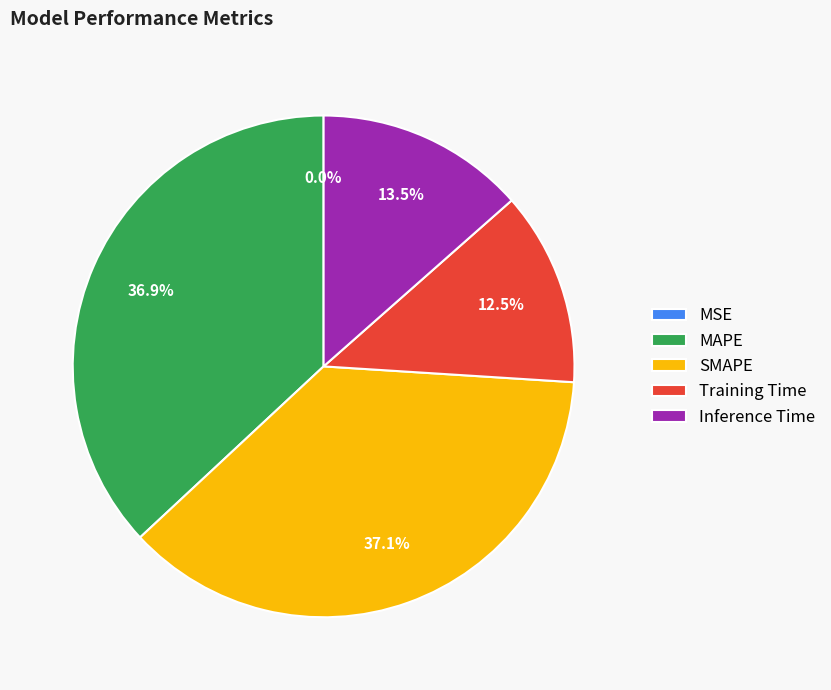

What percentage is the MAPE slice, to the nearest percent?

37%